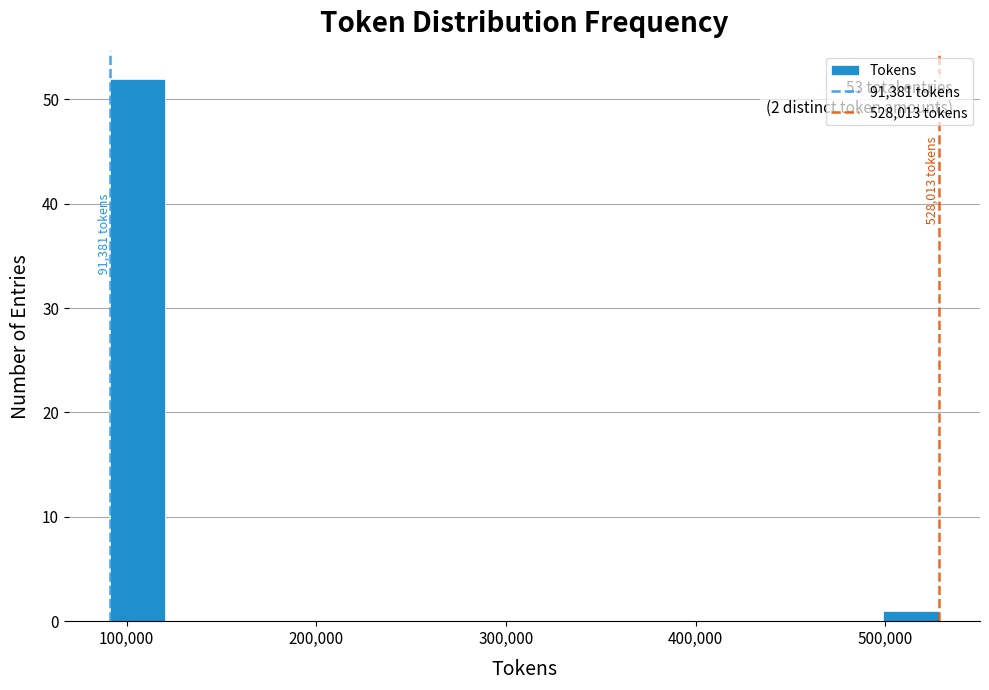

Around what value on the x-axis is the tallest bar? Give the approximate position of its centre, as read against the axis.

110000